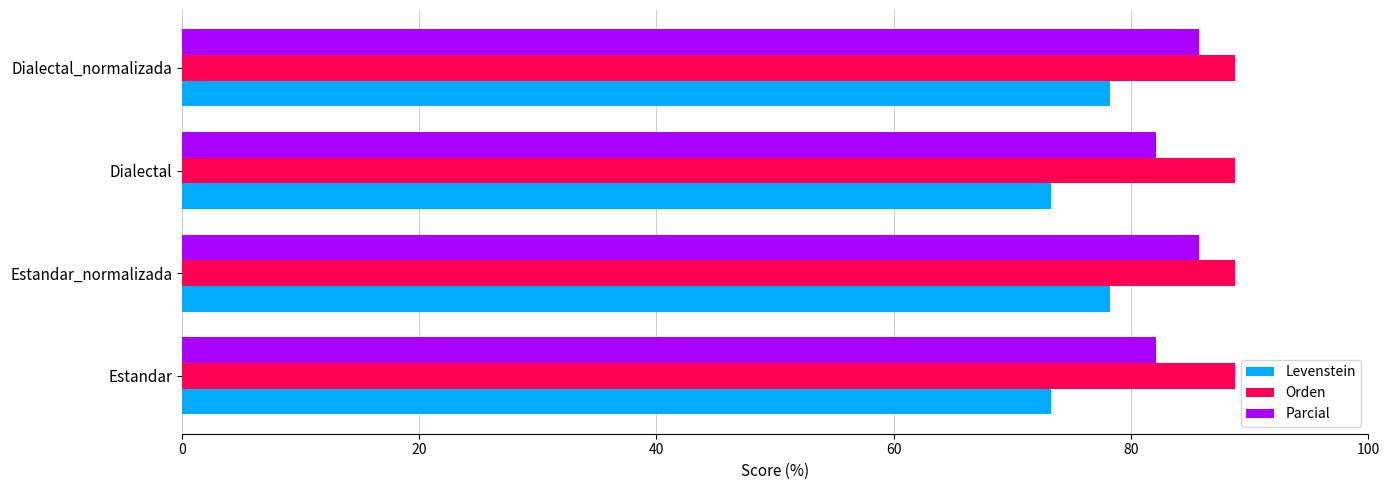

Count the number of data series in this chart.

3